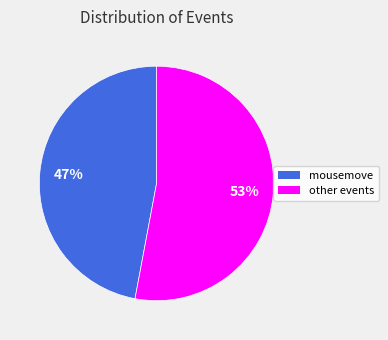

To the nearest percent, what is the difference between the largest and smallest slice percentages?

6%